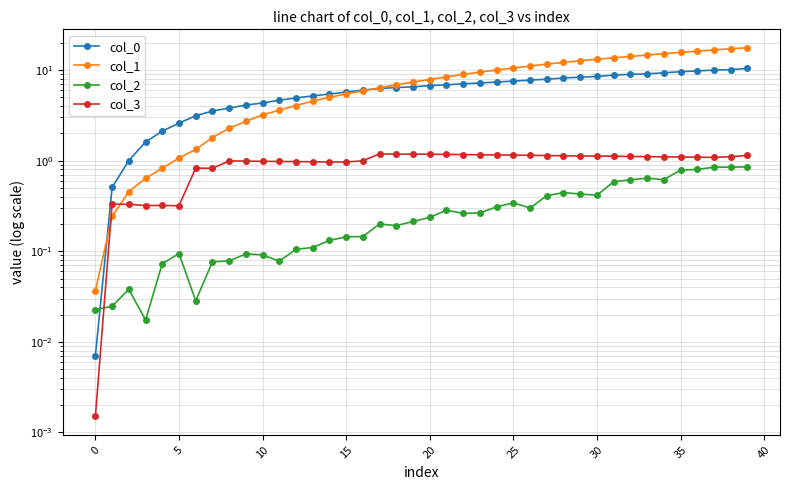

How many interior local valleys does the col_3 series have?

5